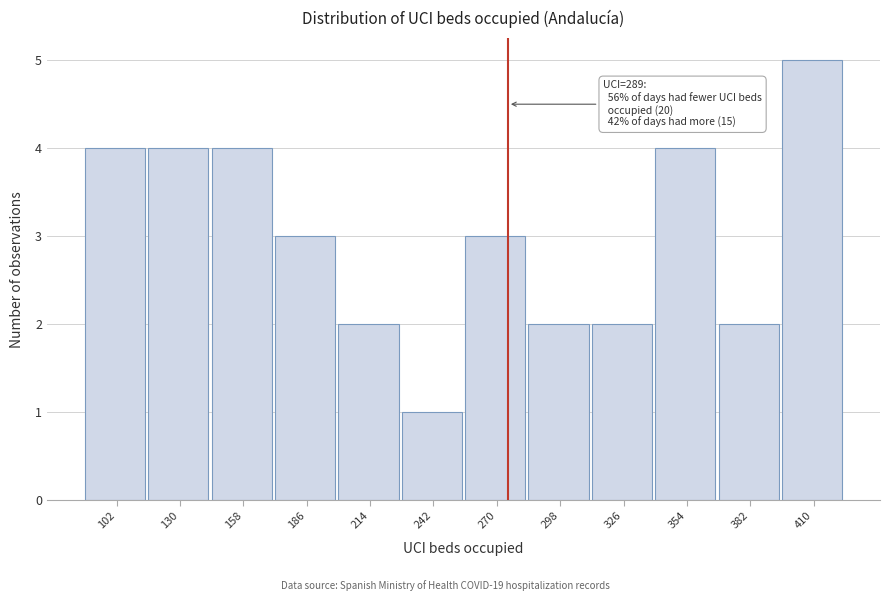

Reading right to left, transcribe all the data shown in this chart.

410=5	382=2	354=4	326=2	298=2	270=3	242=1	214=2	186=3	158=4	130=4	102=4